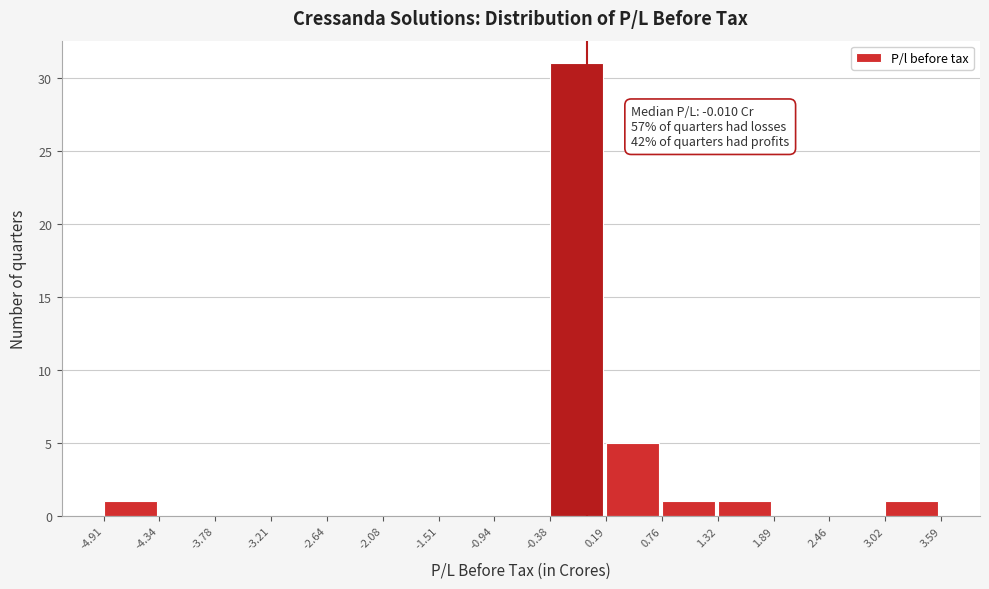

Which range on the x-axis has the tallest bar?

-0.38 to 0.19